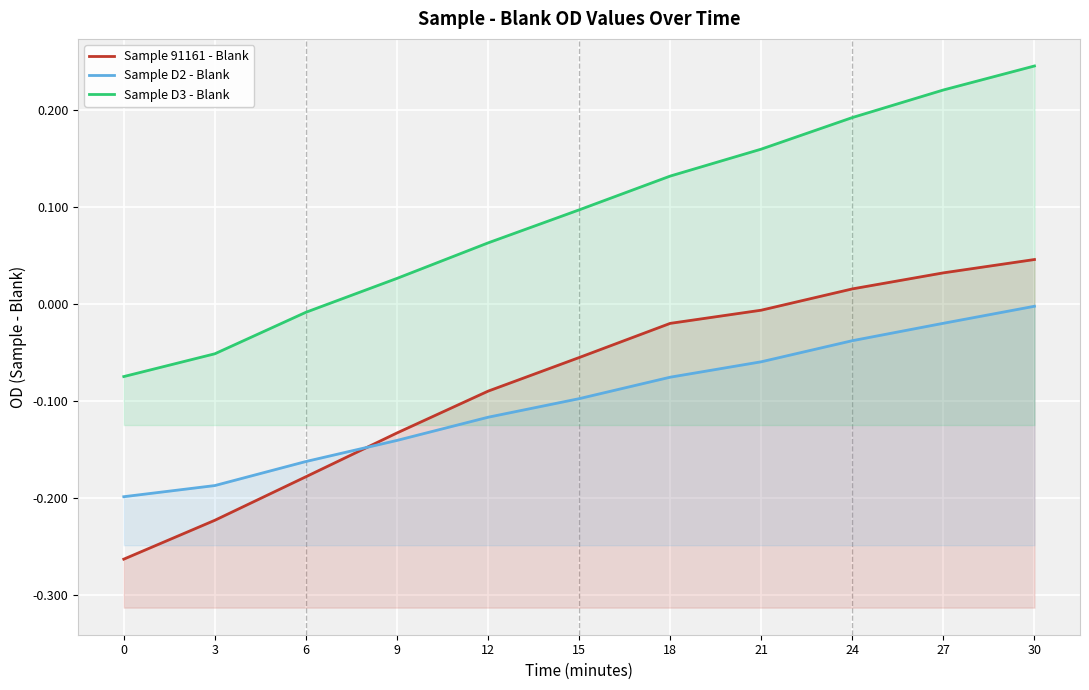

True or false: Sample D3 - Blank and Sample D2 - Blank intersect in this chart.

False